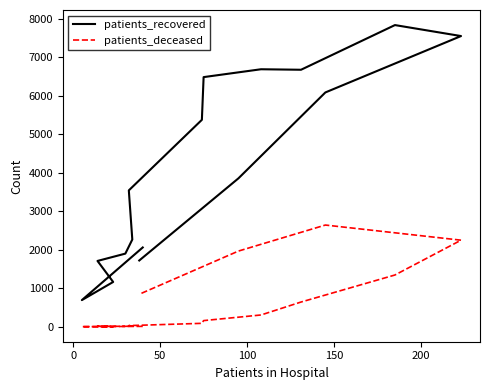

True or false: patients_recovered and patients_deceased intersect in this chart.

False